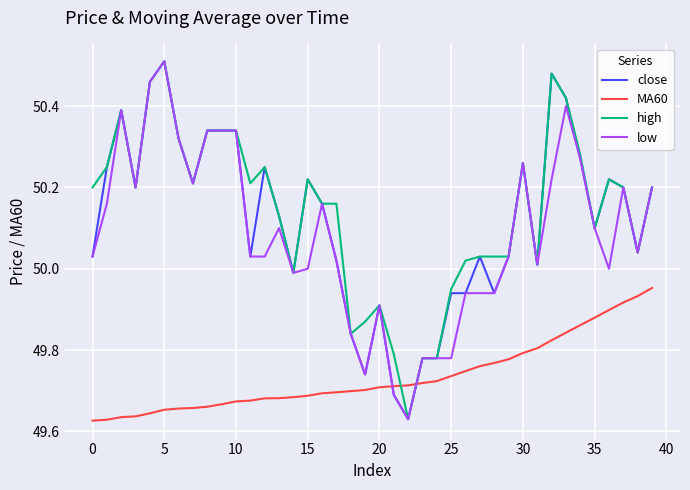

Which series ends up on top after the final intersection of MA60 and high?

high